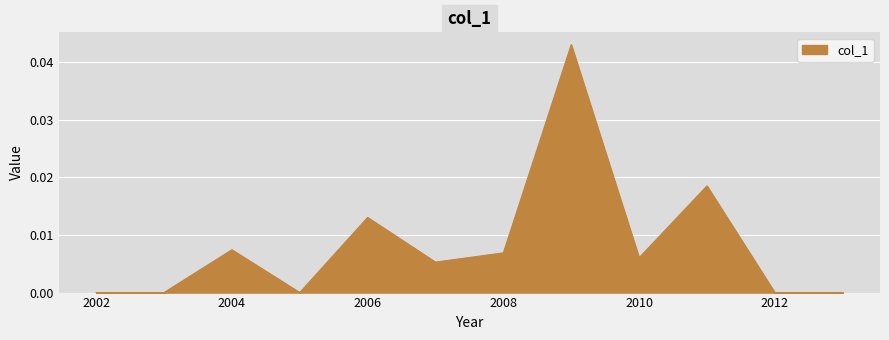

How many values are between 0 and 1?

12